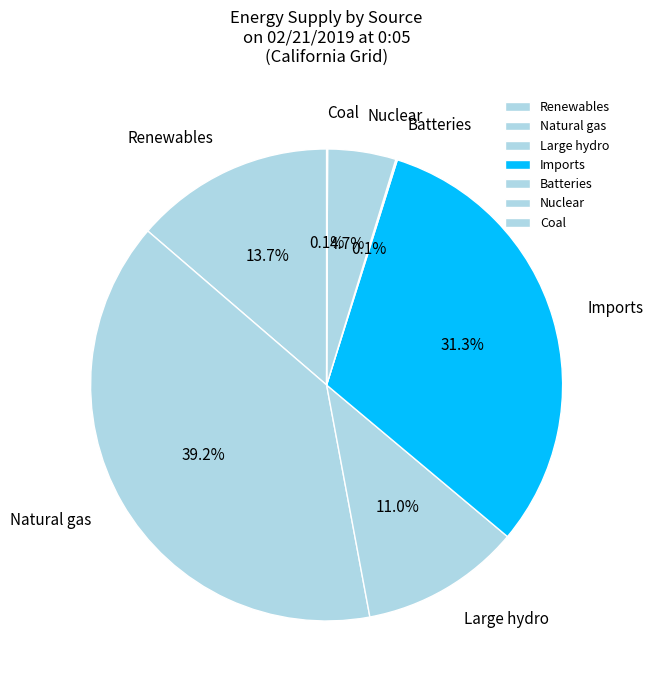

Does Natural gas account for over 50% of the chart?

No